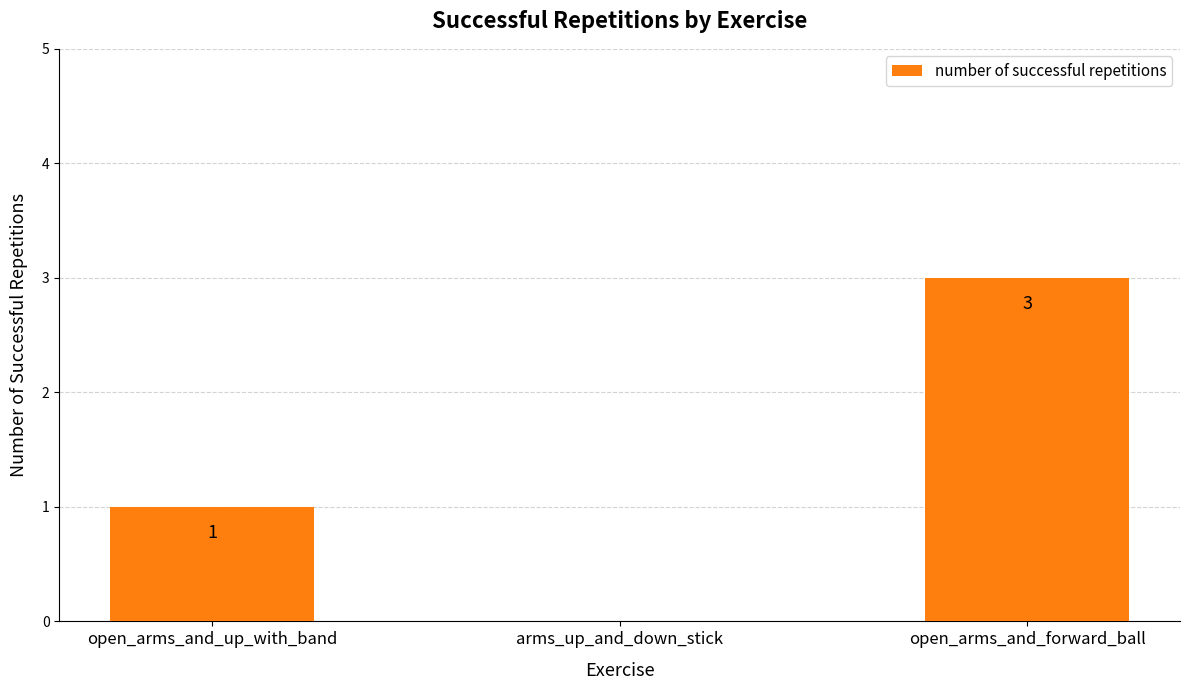

Reading left to right, extract all data points from this chart.

open_arms_and_up_with_band=1	arms_up_and_down_stick=0	open_arms_and_forward_ball=3